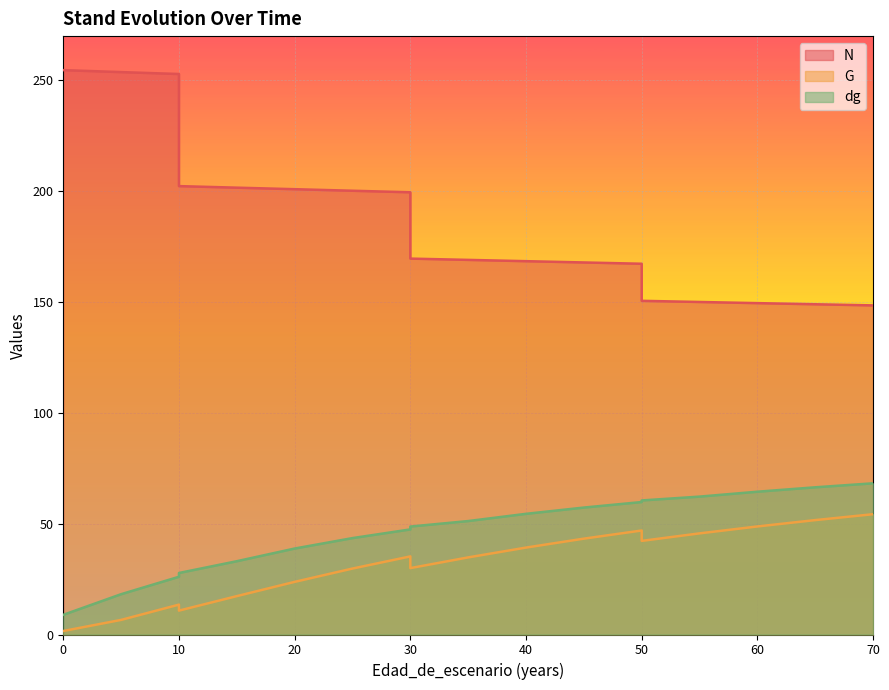

At how many categories does at least one series exceed 109?

19